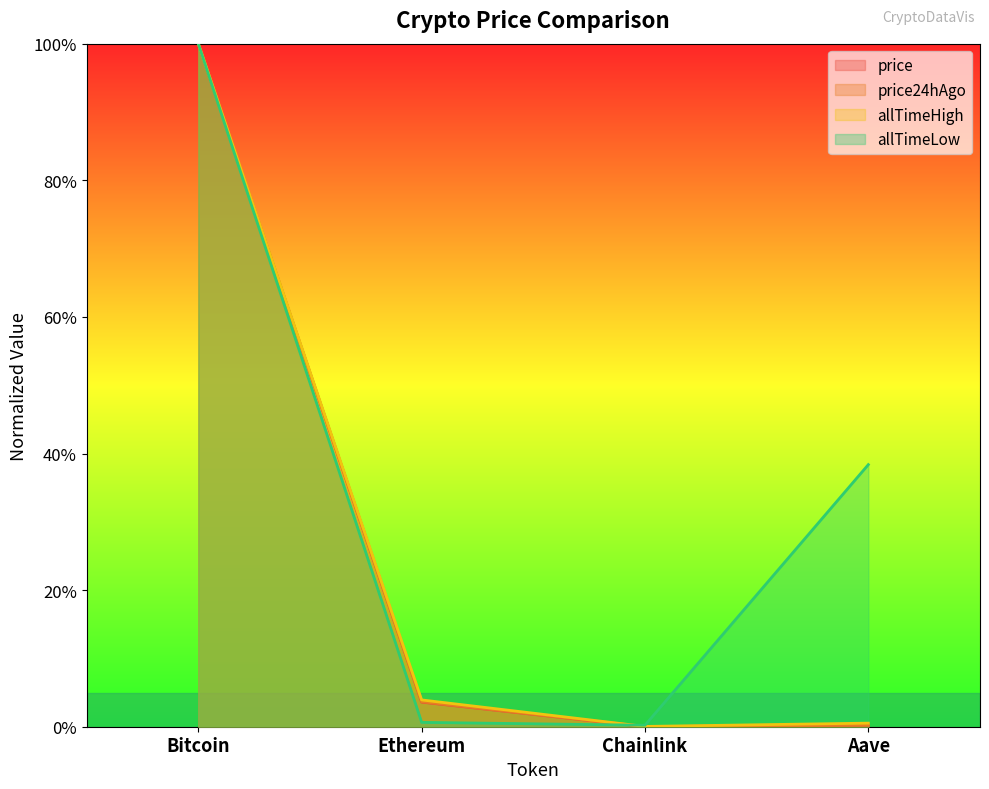

Does the chart have visible grid lines?

No